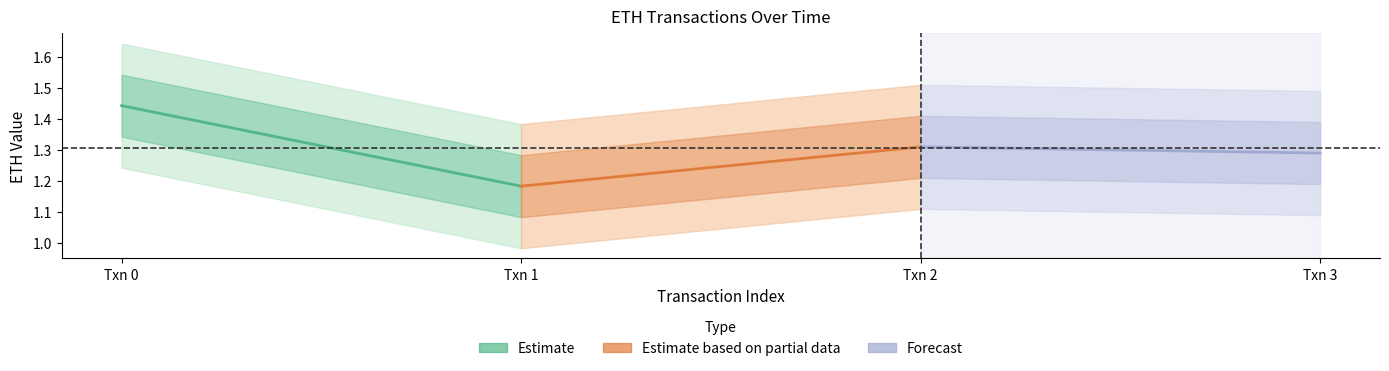

How many lines are shown in the chart?

3